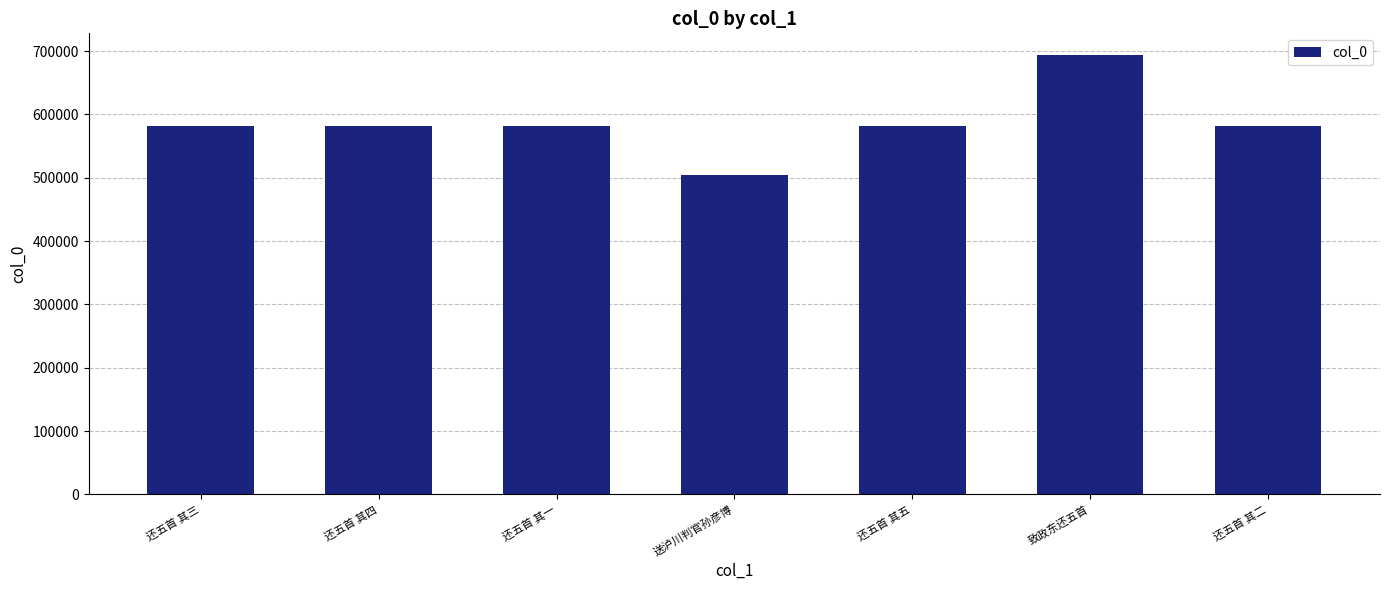

What is the smallest value displayed?

504090